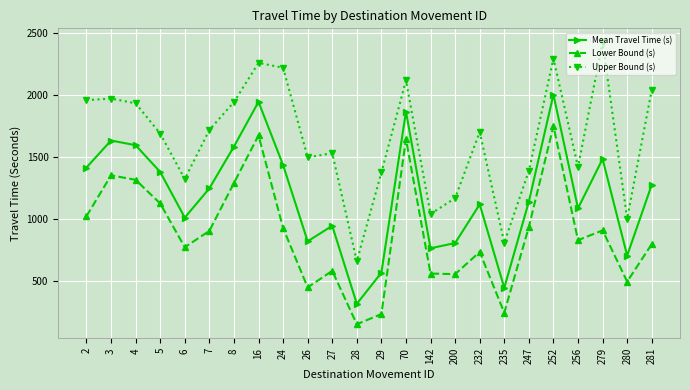

True or false: Lower Bound (s) and Mean Travel Time (s) intersect in this chart.

False